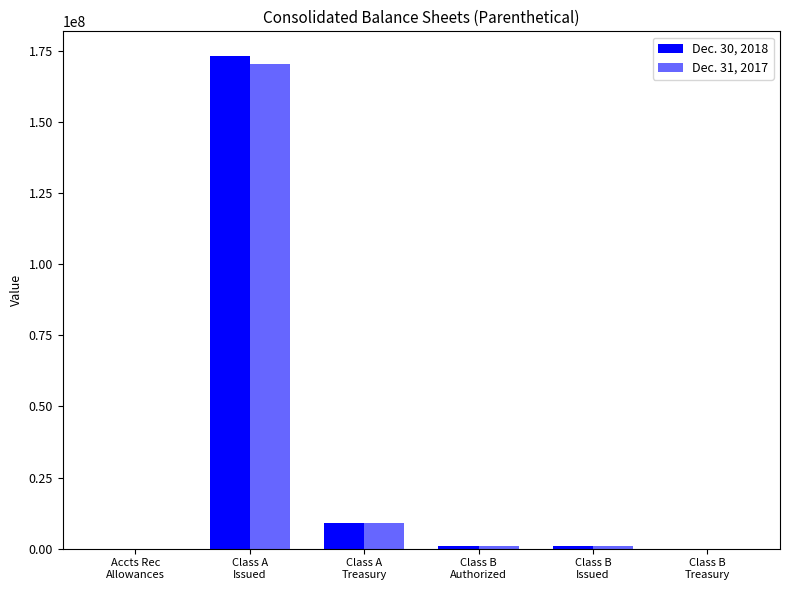

Rank the series by their average value, from lowest to highest.

Dec. 31, 2017, Dec. 30, 2018